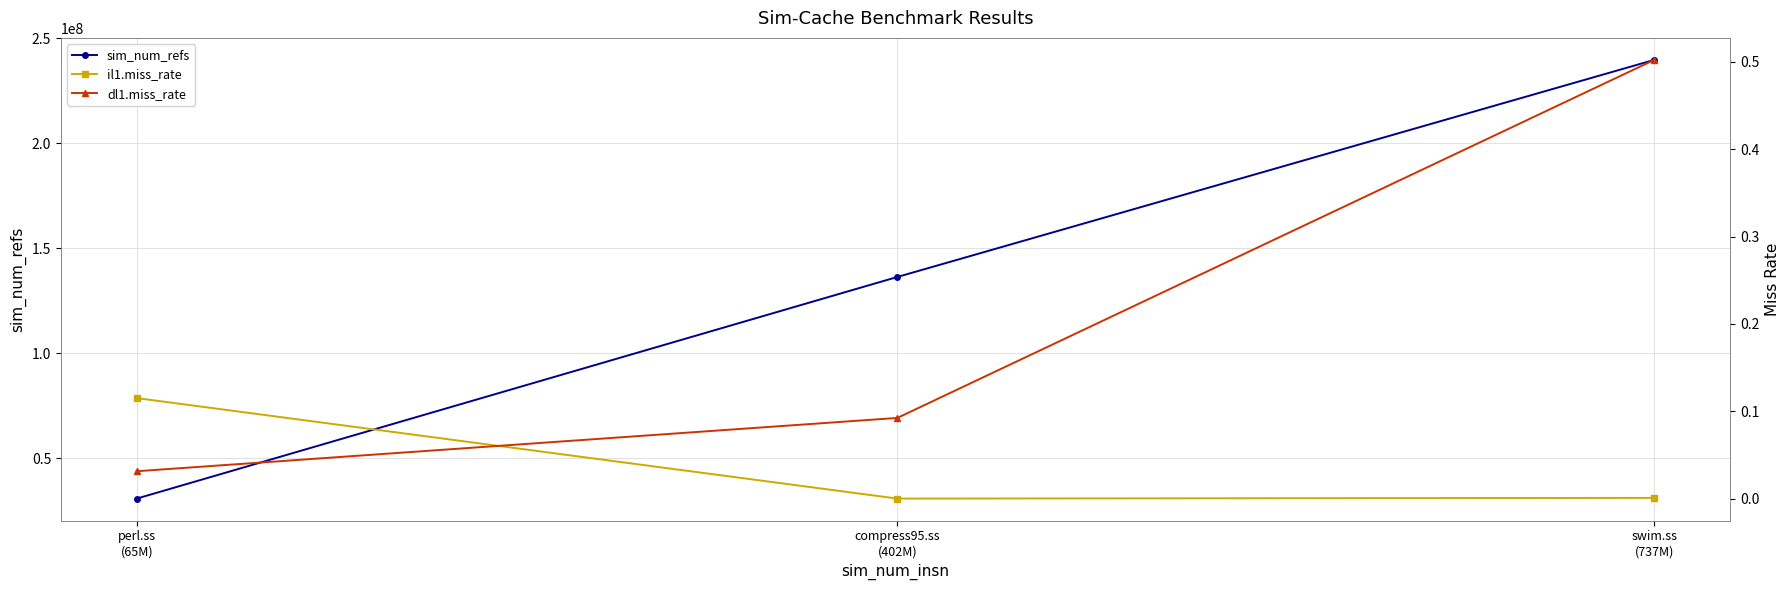

True or false: dl1.miss_rate has a value of 0.1 at compress95.ss
(402M).

True